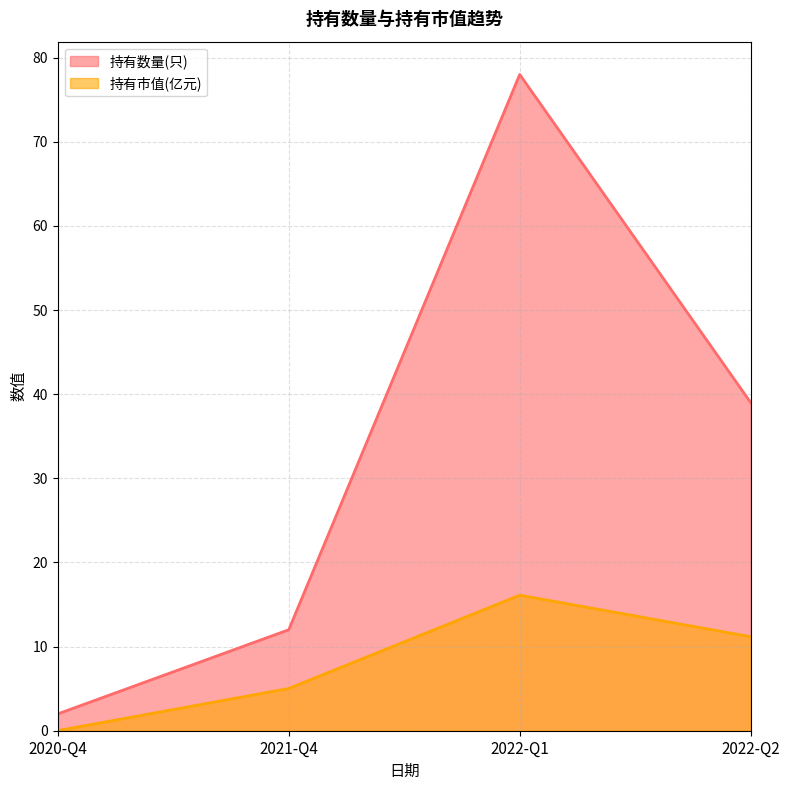

At how many categories does at least one series exceed 42?

1